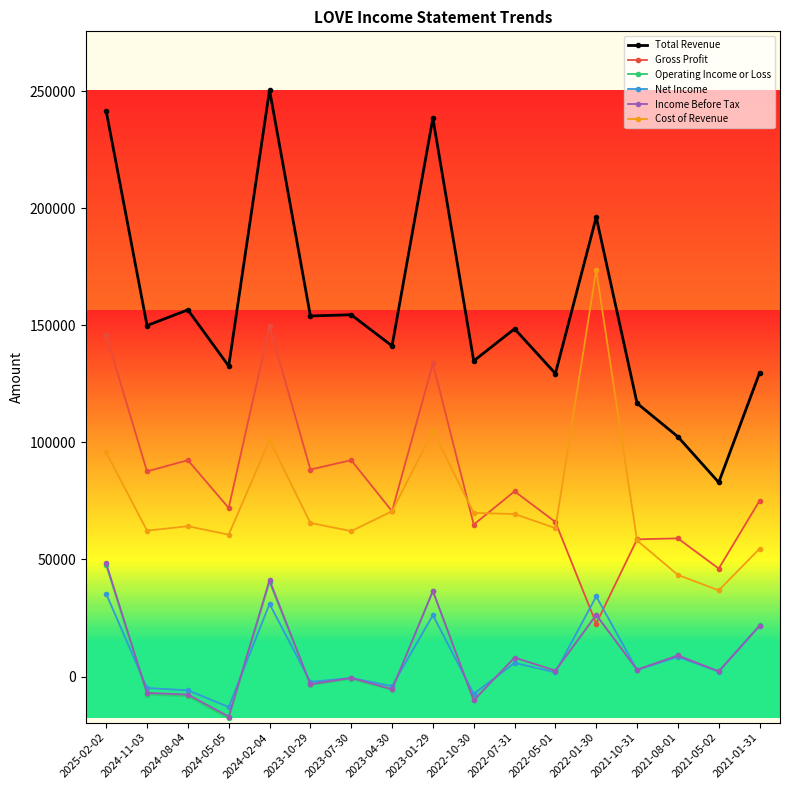

What position from the right is 2022-05-01?

6